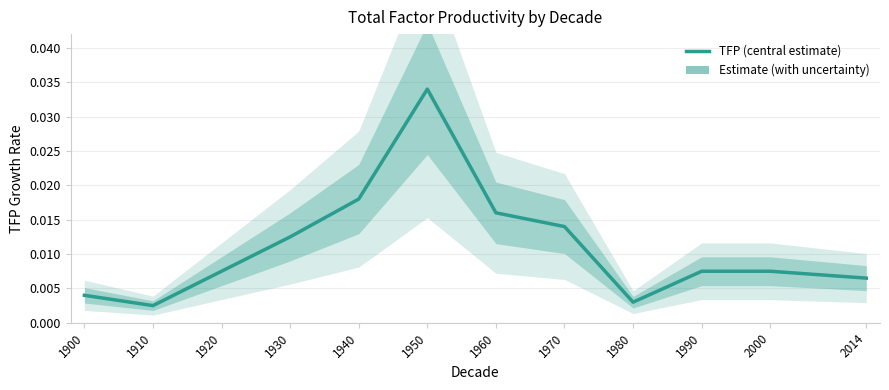

Rank the categories by value from lowest to highest.

1910, 1980, 1900, 2014, 1920, 1990, 2000, 1930, 1970, 1960, 1940, 1950